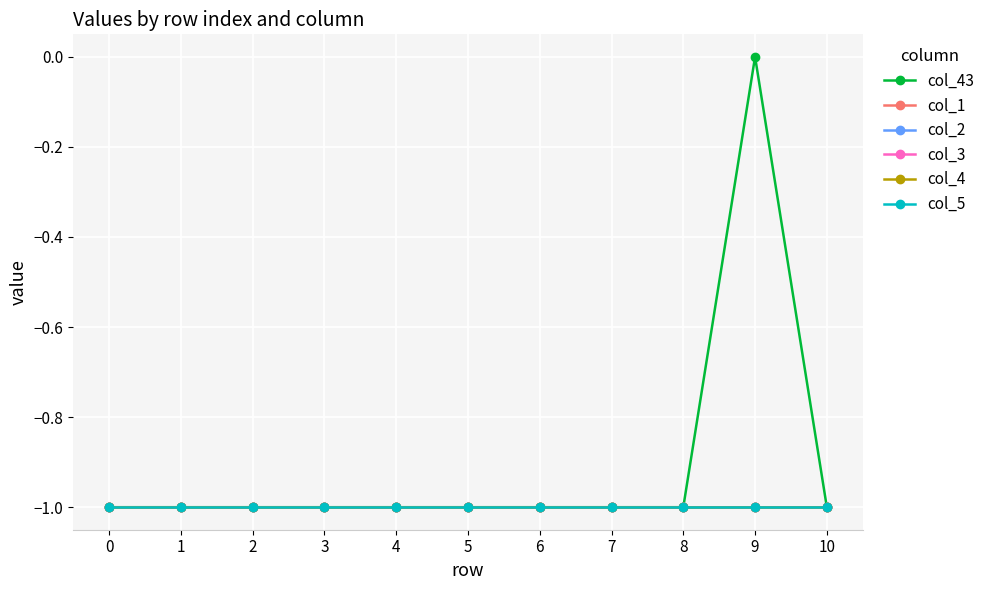

Is the value of col_2 at 0 greater than the value of col_43 at 0?

No